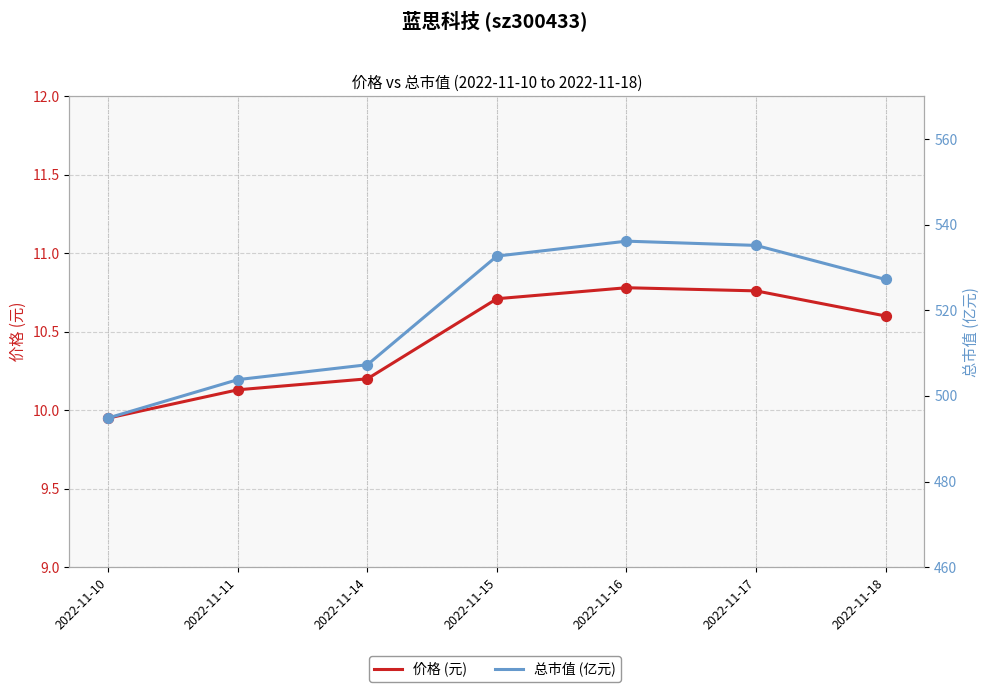

At how many categories does at least one series exceed 392?

7